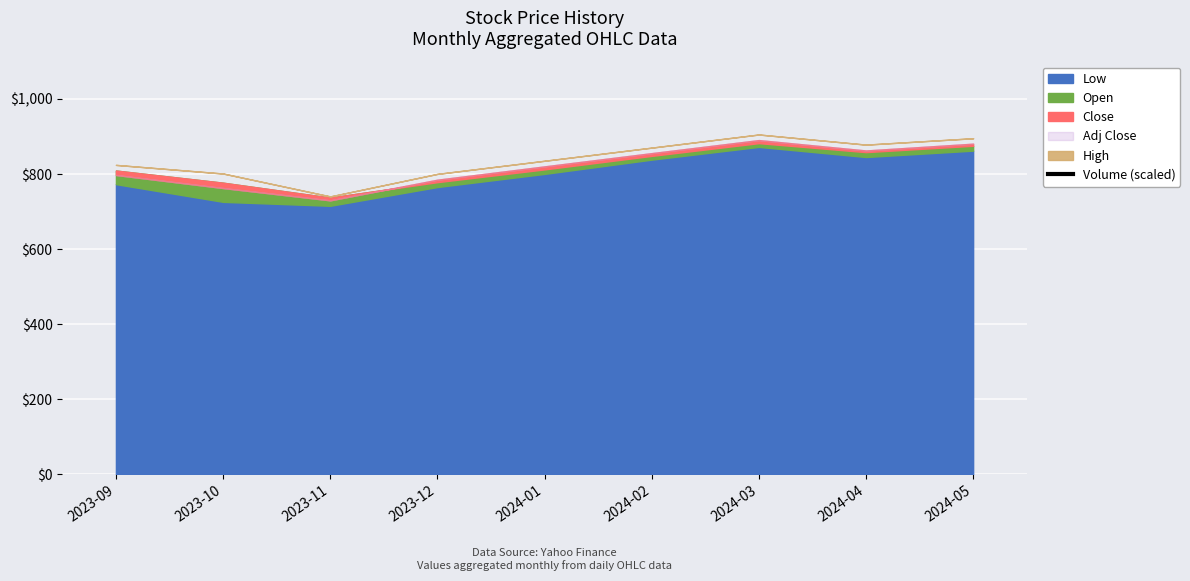

Where is the data nearest to the value 9062?

2023-11